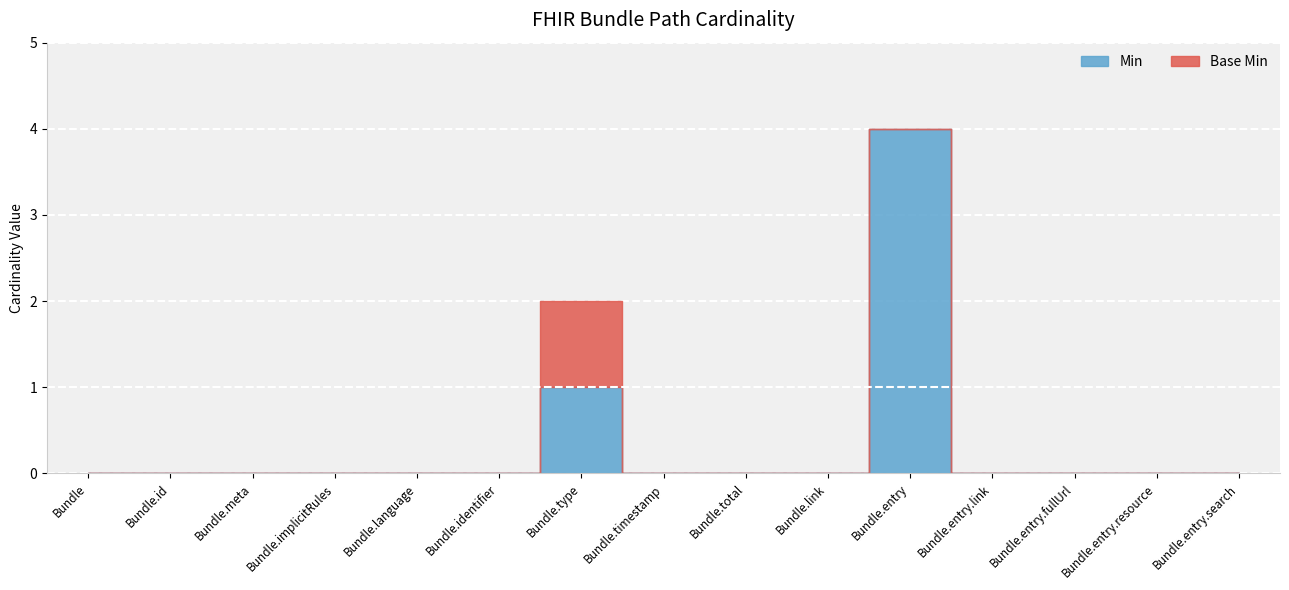

Rank the series at Bundle.timestamp from highest to lowest value.

Min, Base Min